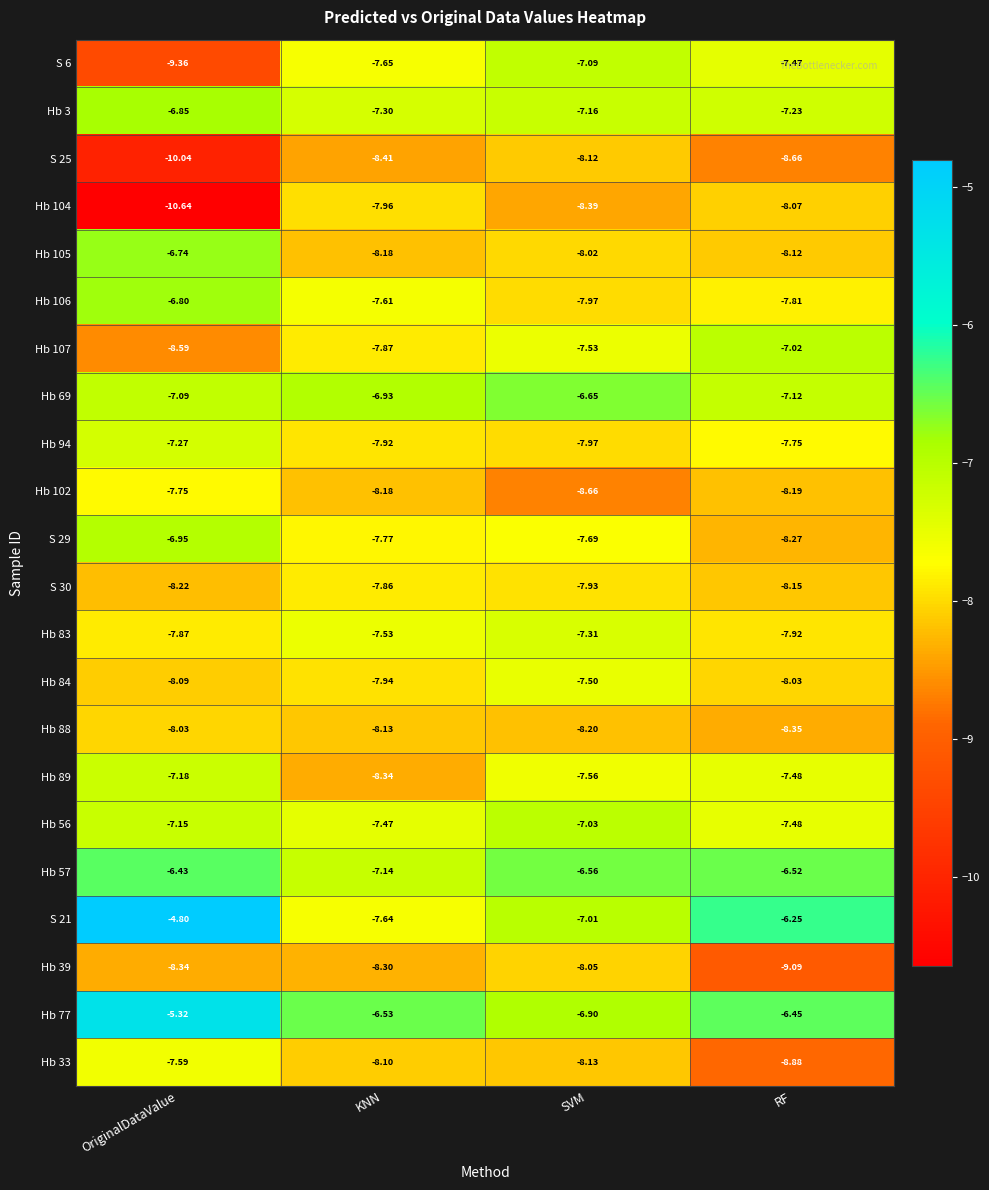

Which category has the lowest value across all series?

OriginalDataValue